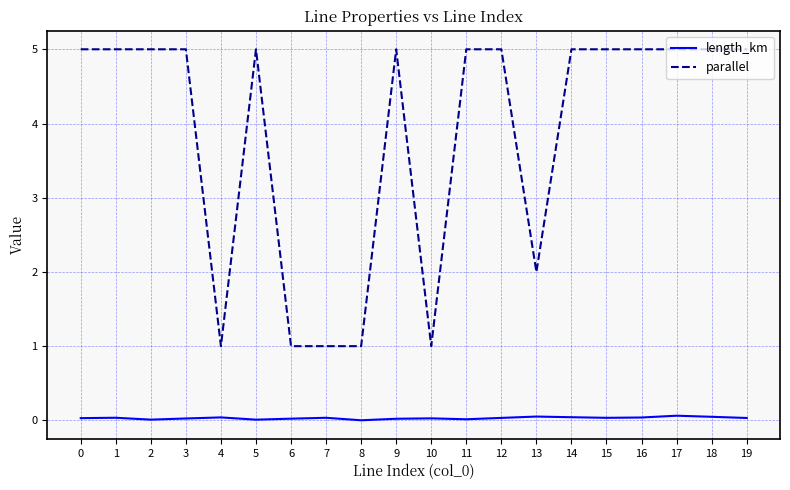

True or false: parallel and length_km cross at least once.

False